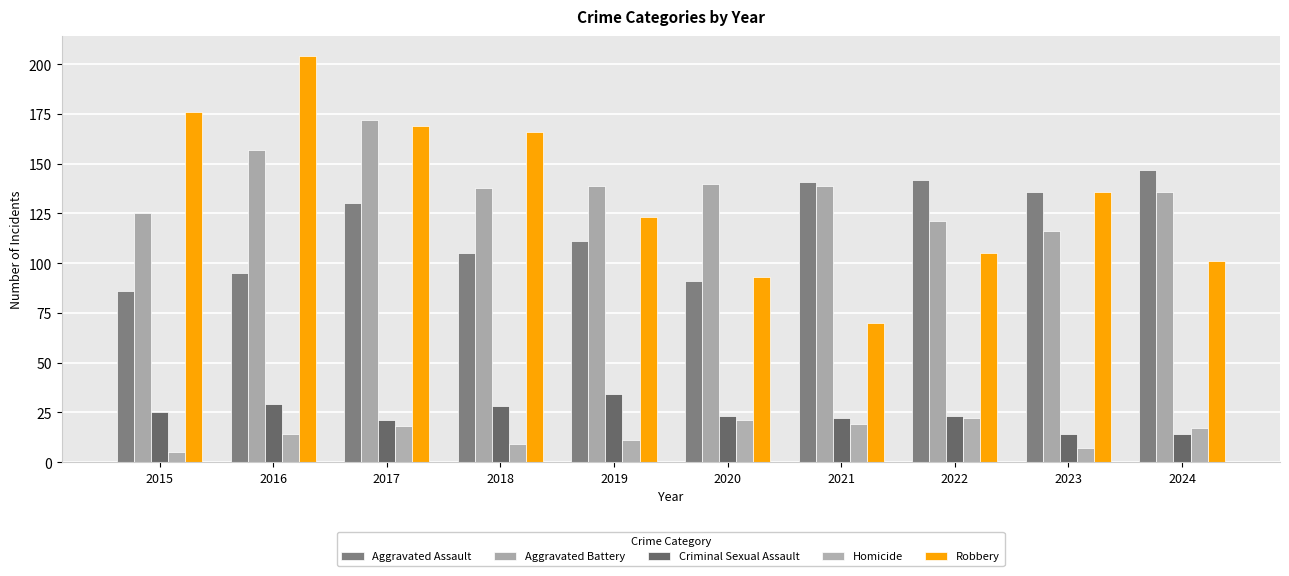

Between 2021 and 2015, which is larger?

2021